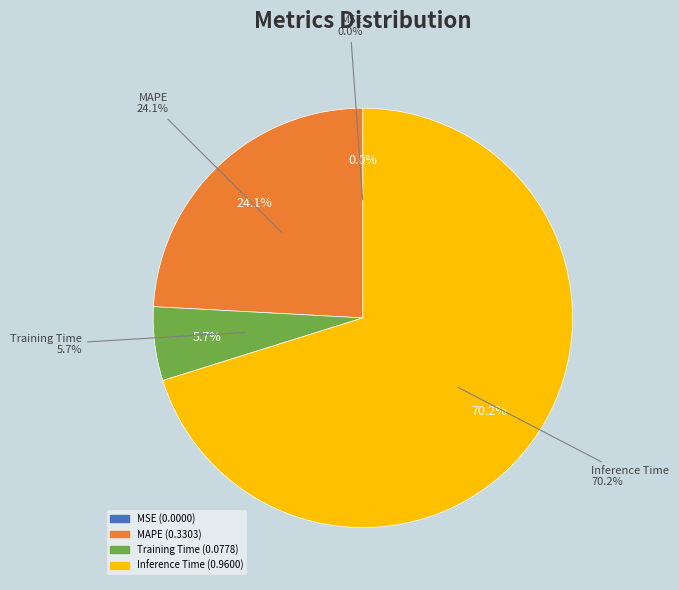

How many segments does this pie chart have?

4